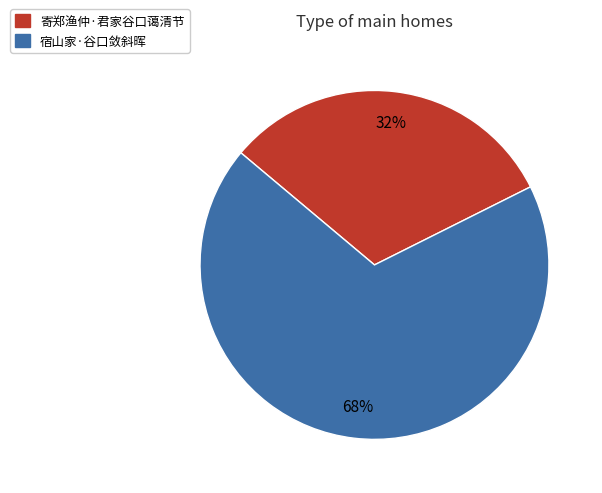

What is the ratio of the value at 寄郑渔仲·君家谷口蔼清节 to the value at 宿山家·谷口敛斜晖?

0.5